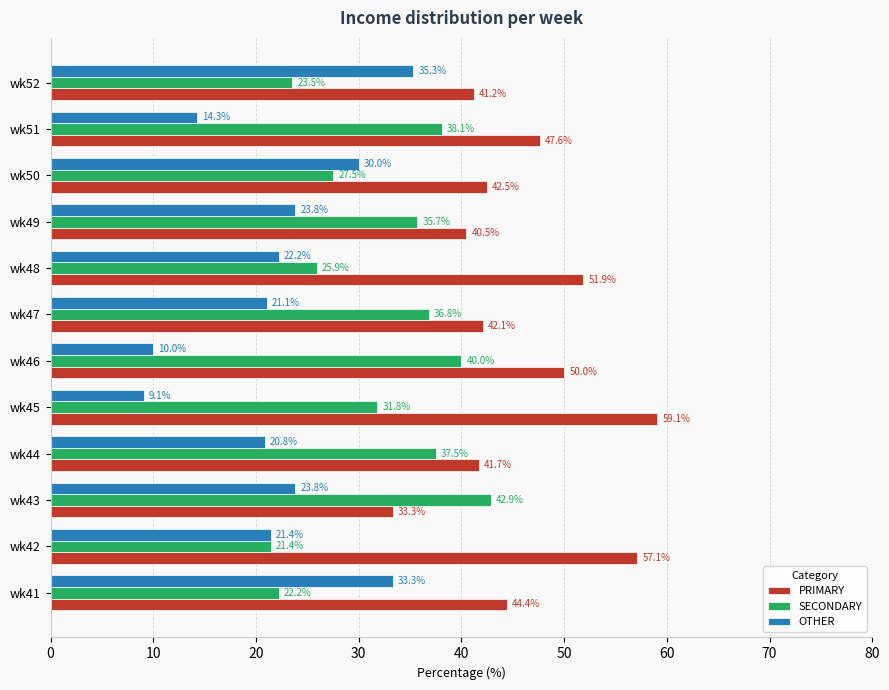

At which category does the chart reach its peak across all series?

wk45